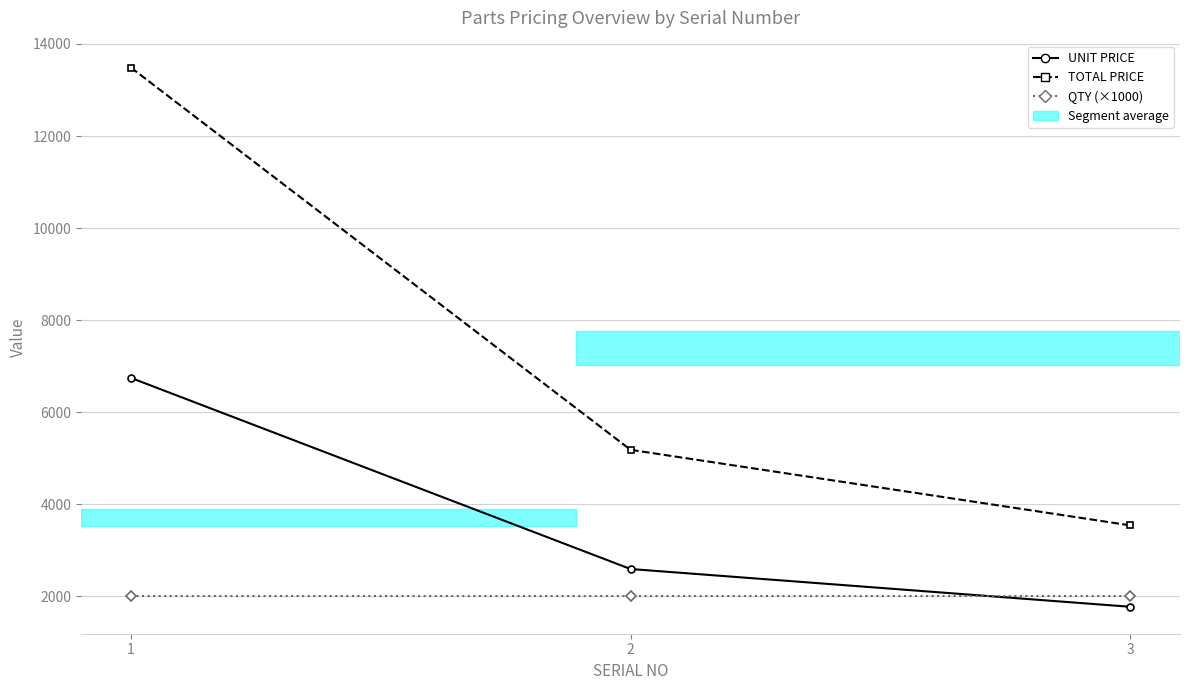

Read the QTY (×1000) value at 2.

2000.0